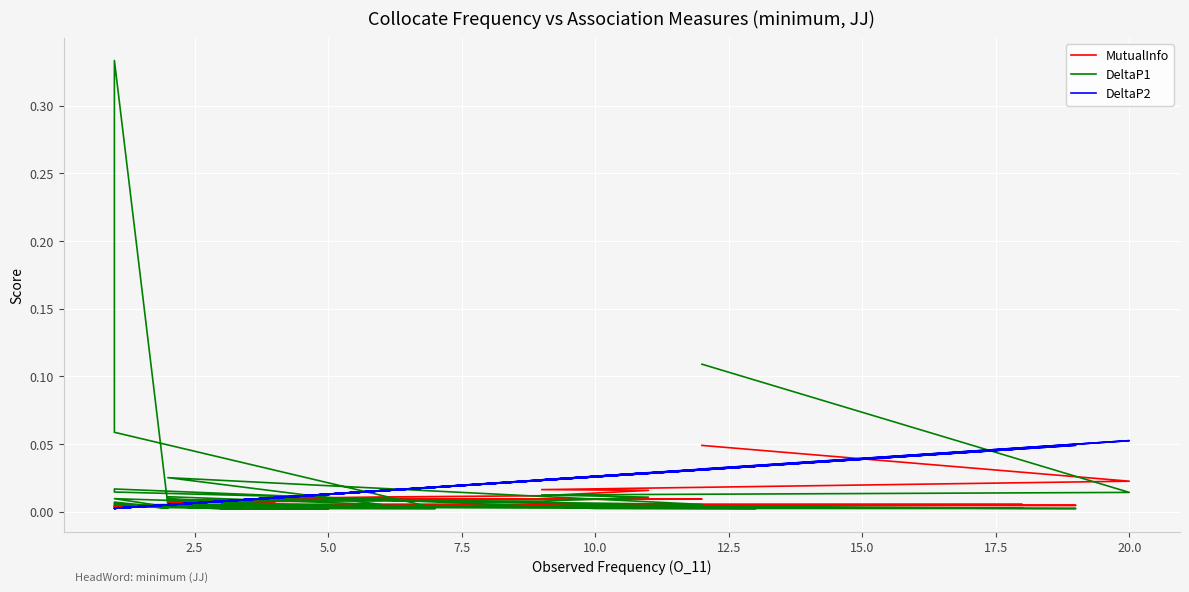

Rank the series by their average value, from lowest to highest.

MutualInfo, DeltaP2, DeltaP1